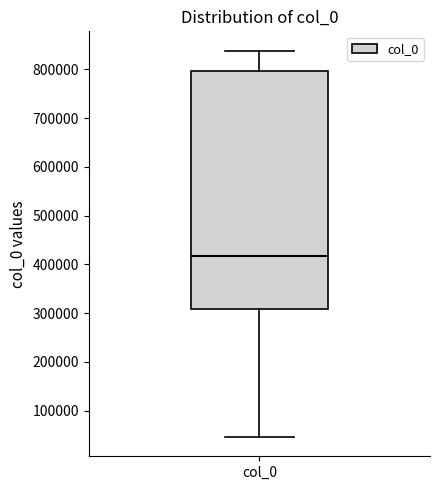

Read this box plot against the y-axis: the position of the median line, the range covered by the box, and the ends of both whiskers. The values are not printed on the chart, so give them approximately, as read against the axis.

median 420000, box 310000 to 800000, whiskers 50000 to 840000